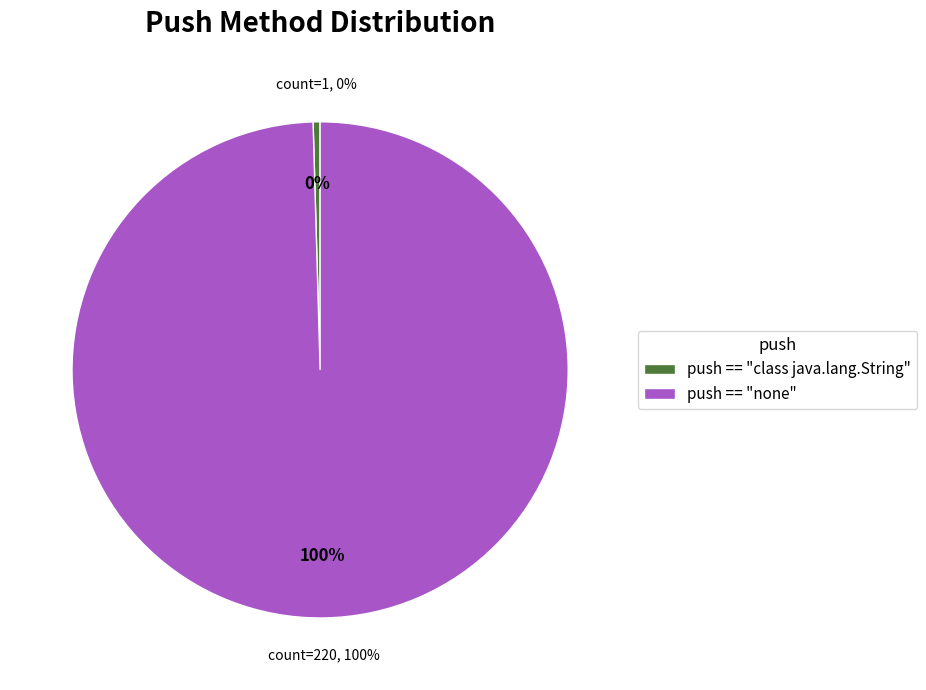

What is the change in value from push == "class java.lang.String" to push == "none"?

+219